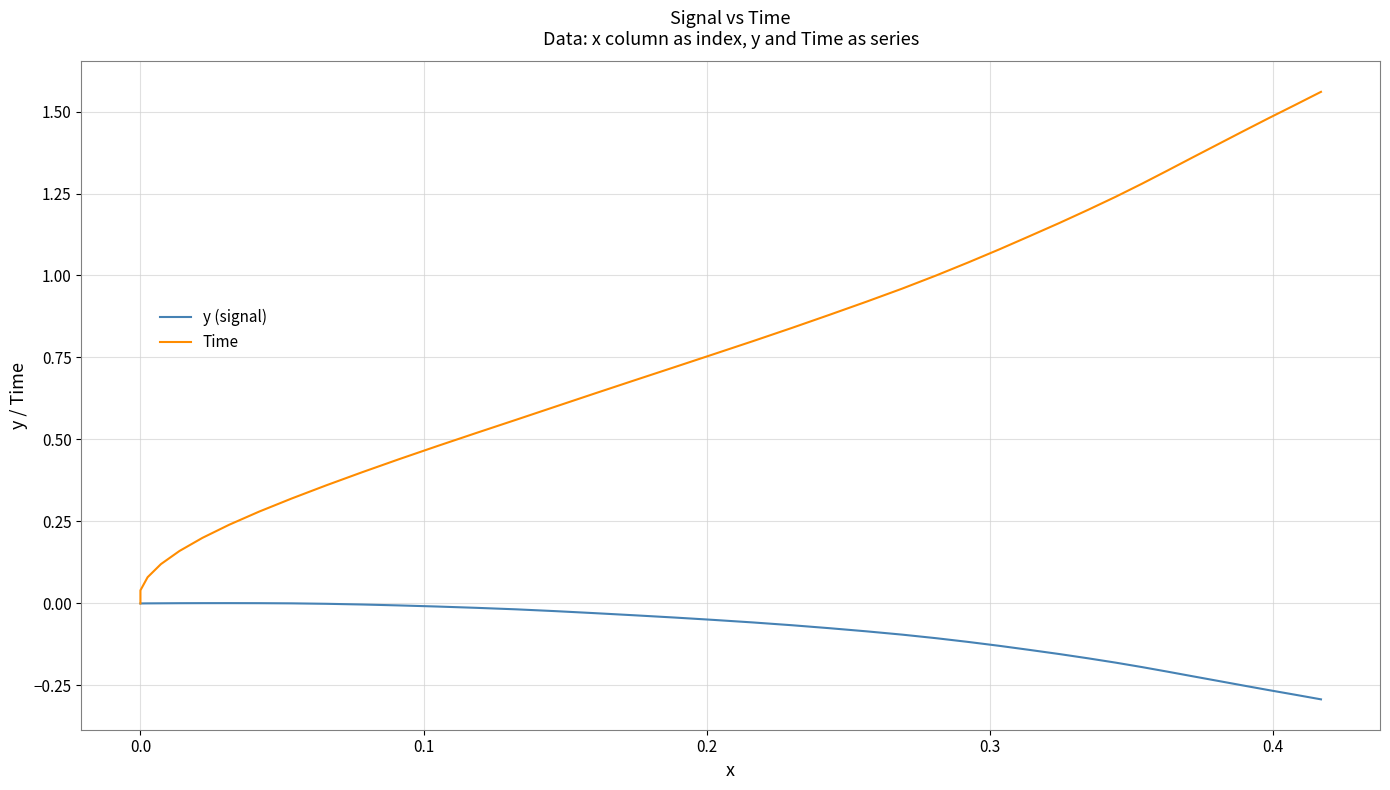

Reading left to right, extract all data points from this chart.

y (signal): 0.0	0.0	0.0	0.0	0.0	0.0	0.0	0.0	0.0	-0.0	-0.0	-0.0	-0.0	-0.0	-0.0	-0.0	-0.0	-0.0	-0.0	-0.1	-0.1	-0.1	-0.1	-0.1	-0.1	-0.1	-0.1	-0.1	-0.1	-0.2	-0.2	-0.2	-0.2	-0.2	-0.2	-0.2	-0.3	-0.3	-0.3	-0.3
Time: 0.0	0.0	0.1	0.1	0.2	0.2	0.2	0.3	0.3	0.4	0.4	0.4	0.5	0.5	0.6	0.6	0.6	0.7	0.7	0.8	0.8	0.8	0.9	0.9	1.0	1.0	1.0	1.1	1.1	1.2	1.2	1.2	1.3	1.3	1.4	1.4	1.4	1.5	1.5	1.6